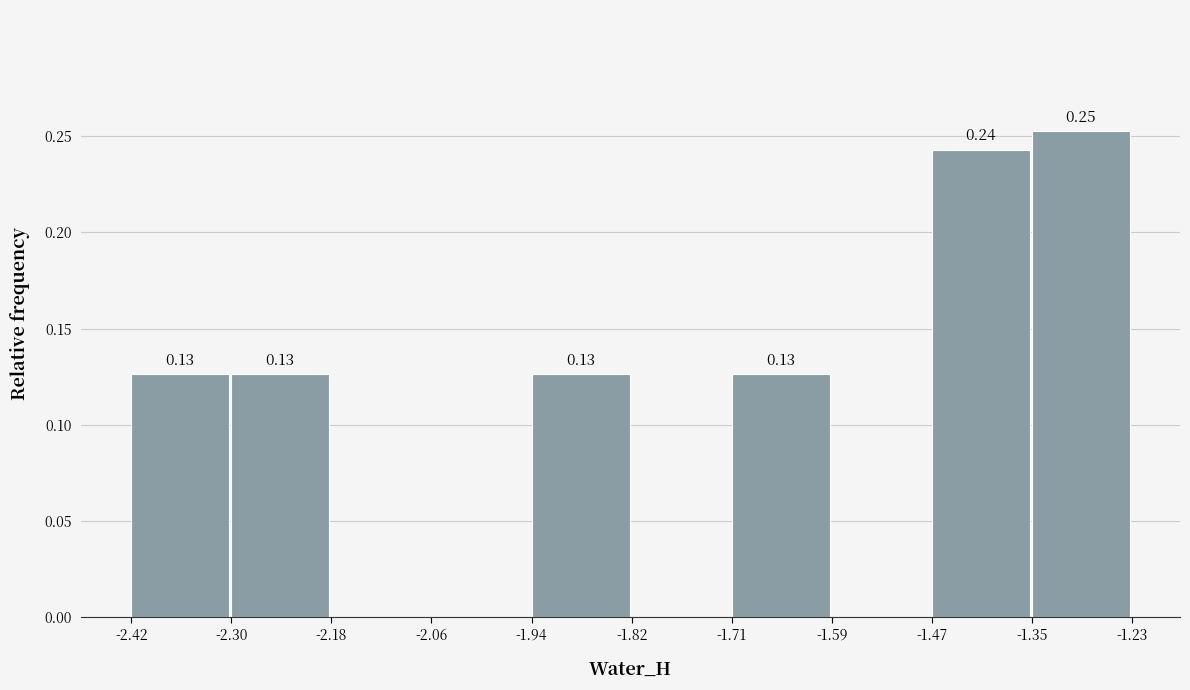

Over which range of the x-axis is the bar tallest?

-1.35 to -1.23